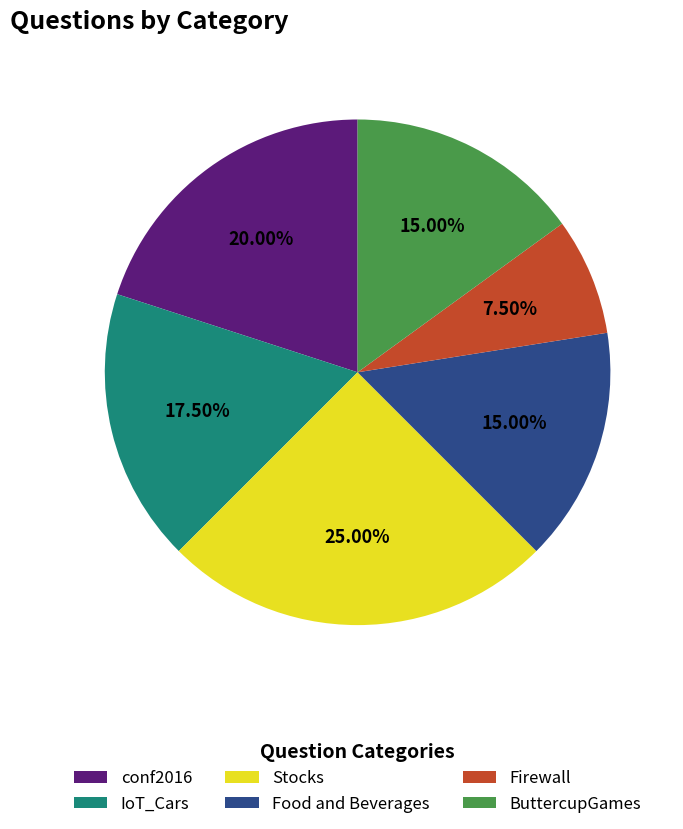

Combined, what portion of the pie is Firewall and Food and Beverages?

22.5%